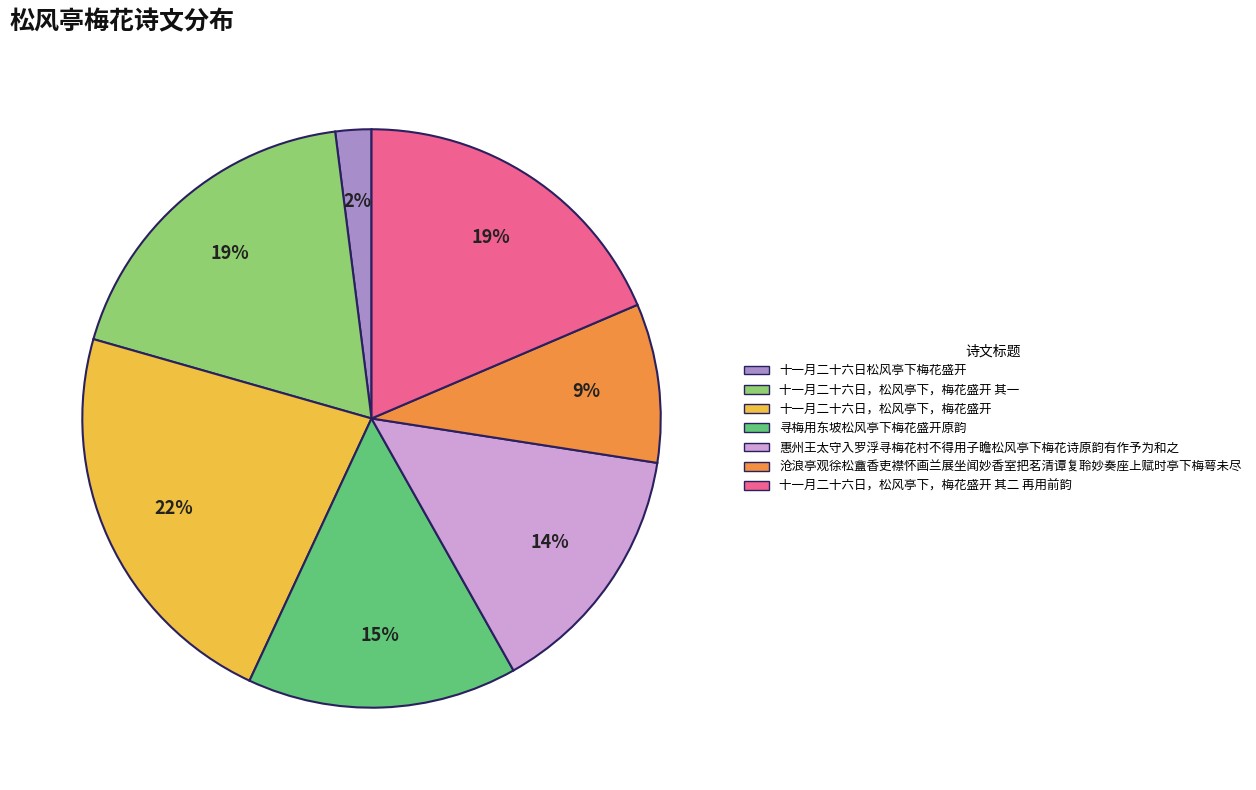

To the nearest percent, what is the average slice percentage?

14%